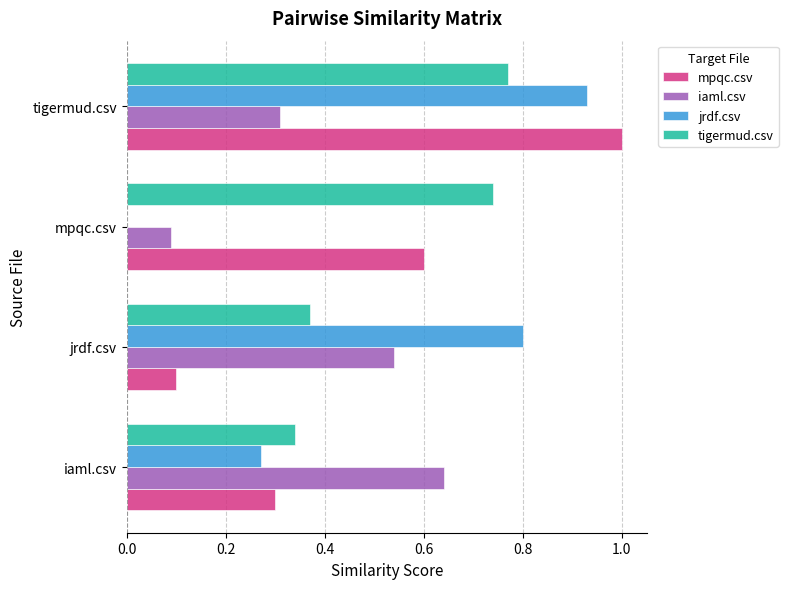

What value does the mpqc.csv series have at tigermud.csv?

1.0